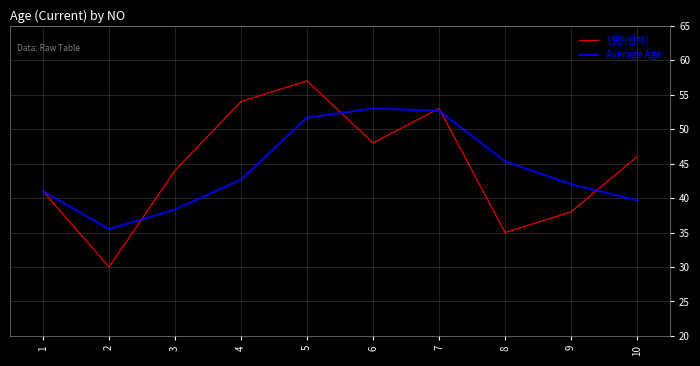

Reading left to right, transcribe all the data shown in this chart.

연령(현재): 41.0	30.0	44.0	54.0	57.0	48.0	53.0	35.0	38.0	46.0
Average Age: 41.0	35.5	38.3	42.7	51.7	53.0	52.7	45.3	42.0	39.7